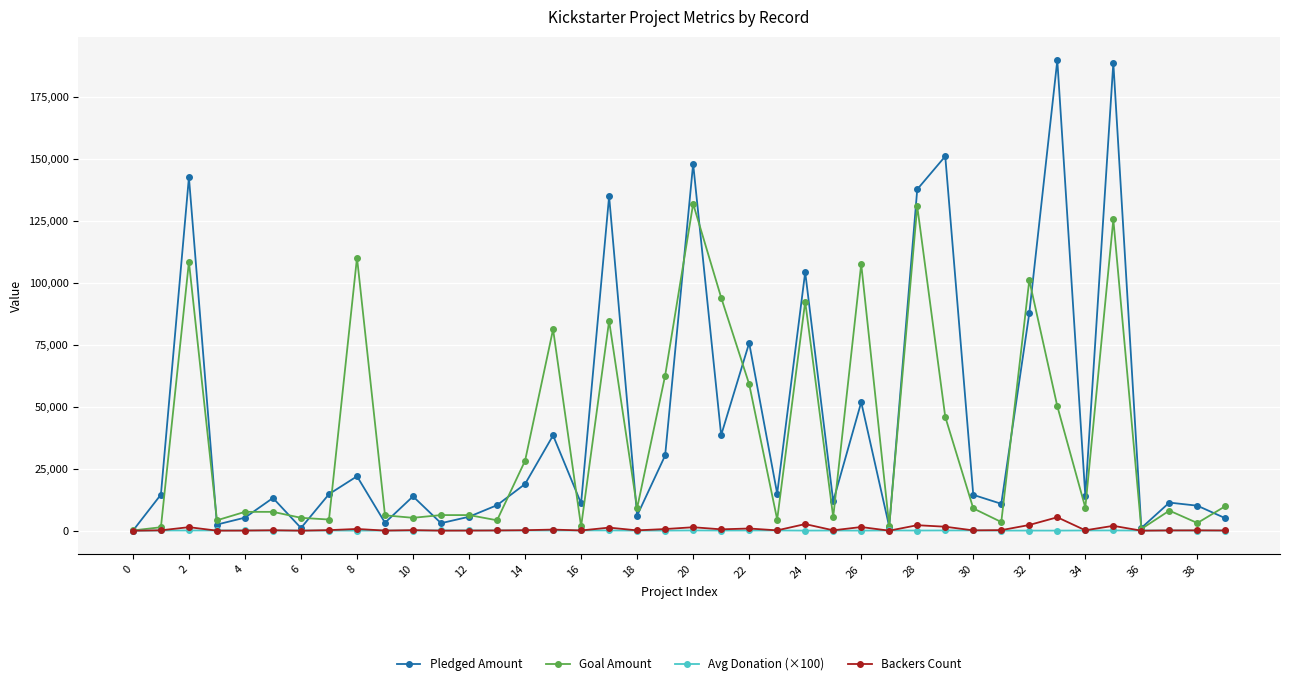

What is the highest value of the Pledged Amount series?

189666.0